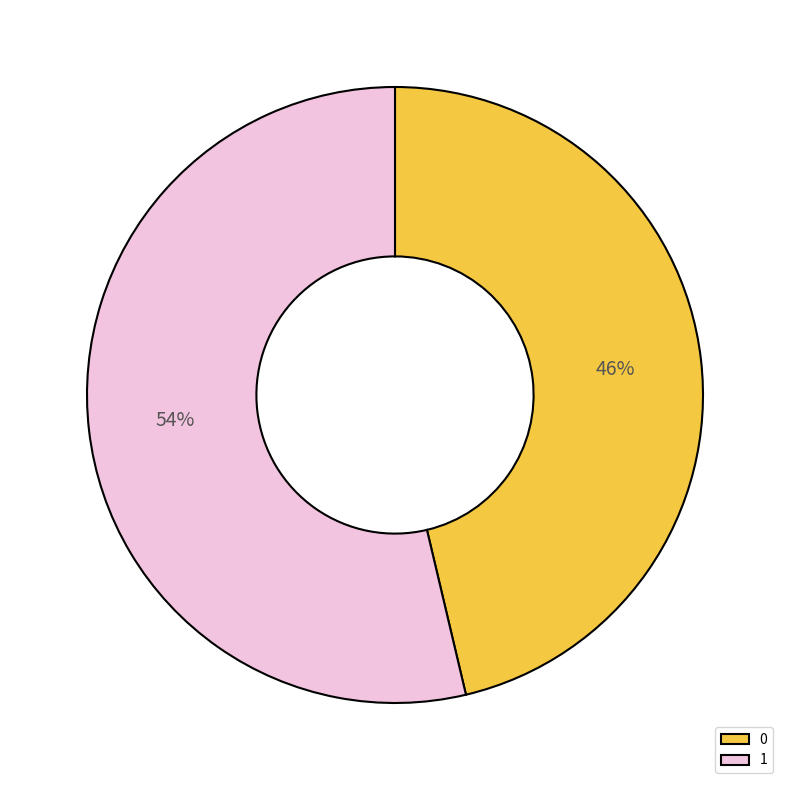

What percentage is the 0 slice, to the nearest percent?

46%